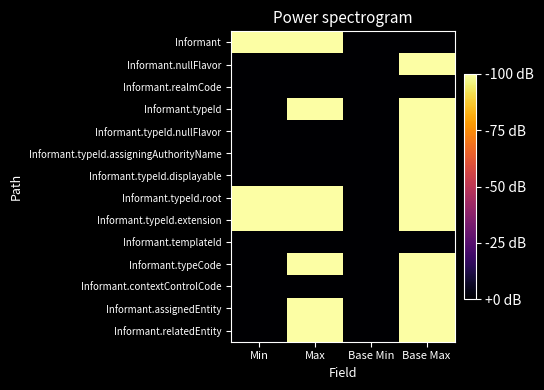

Rank the series at Max from highest to lowest value.

Informant, Informant.typeId, Informant.typeId.root, Informant.typeId.extension, Informant.typeCode, Informant.assignedEntity, Informant.relatedEntity, Informant.nullFlavor, Informant.realmCode, Informant.typeId.nullFlavor, Informant.typeId.assigningAuthorityName, Informant.typeId.displayable, Informant.templateId, Informant.contextControlCode